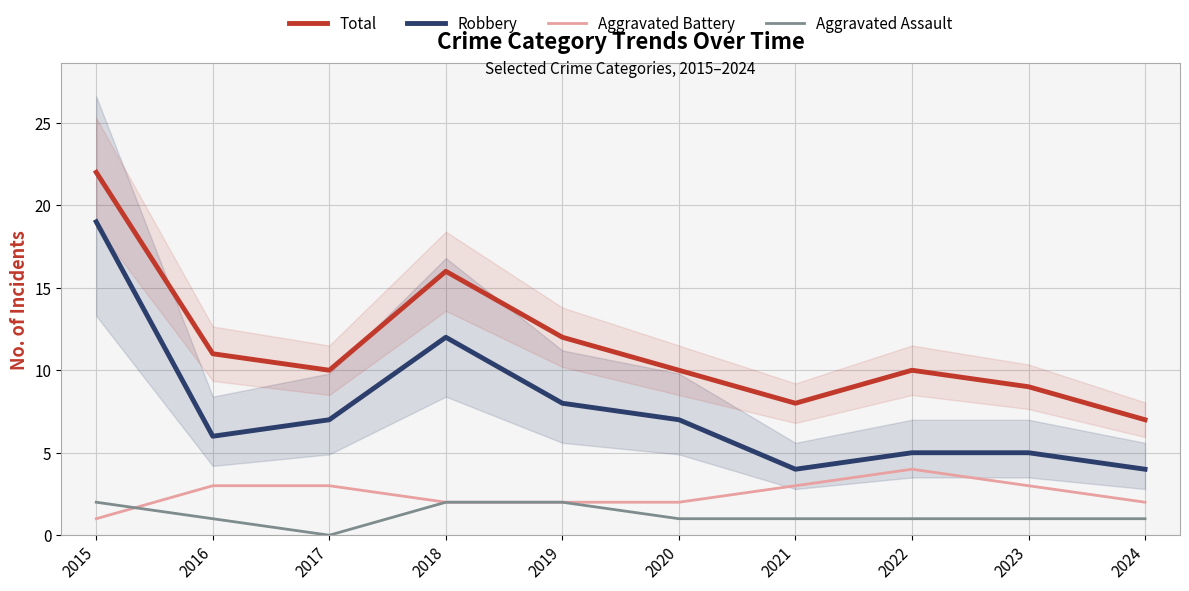

Reading right to left, extract all data points from this chart.

Total: 7	9	10	8	10	12	16	10	11	22
Robbery: 4	5	5	4	7	8	12	7	6	19
Aggravated Battery: 2	3	4	3	2	2	2	3	3	1
Aggravated Assault: 1	1	1	1	1	2	2	0	1	2